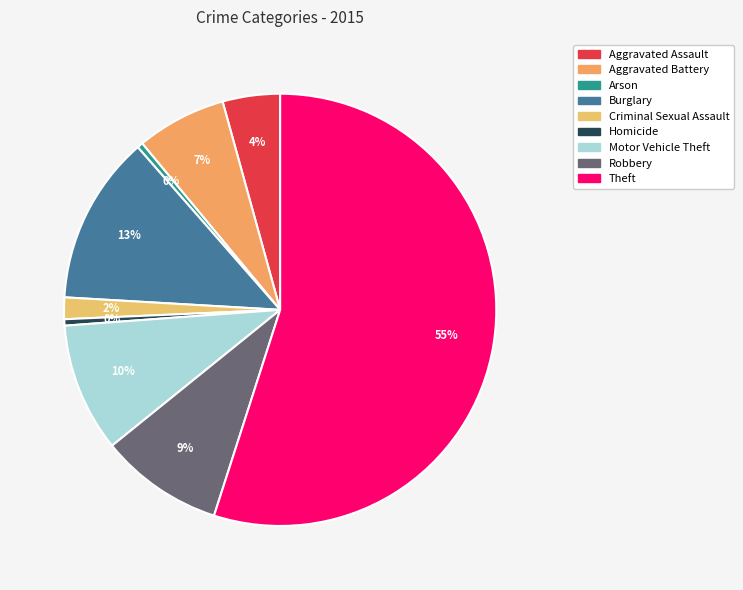

Rank the categories by value from lowest to highest.

Arson, Homicide, Criminal Sexual Assault, Aggravated Assault, Aggravated Battery, Robbery, Motor Vehicle Theft, Burglary, Theft